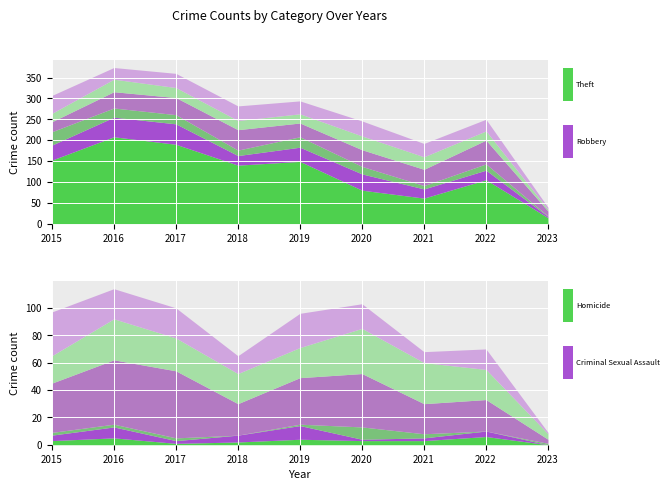

Between 2015 and 2021, which series saw the biggest shift?

Theft